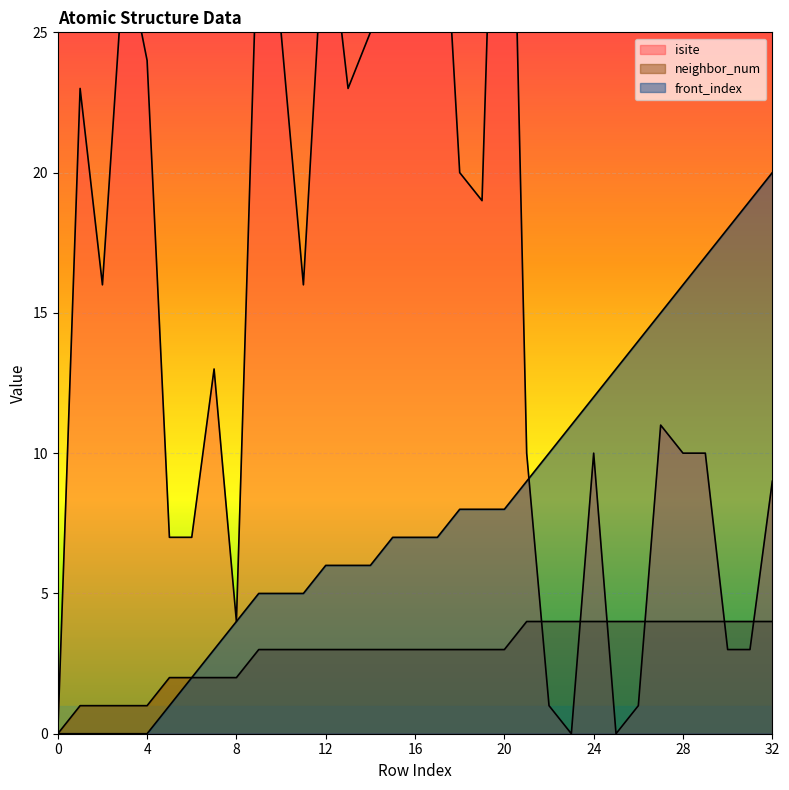

True or false: neighbor_num has more than 0 points higher than both neighbors.

False